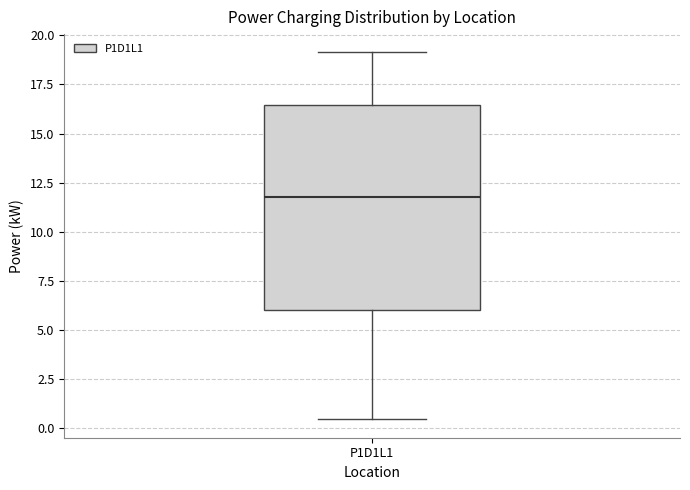

Where does the upper whisker of the box for P1D1L1 end on the y-axis? The values are not printed on the chart, so give them approximately, as read against the axis.

19.0